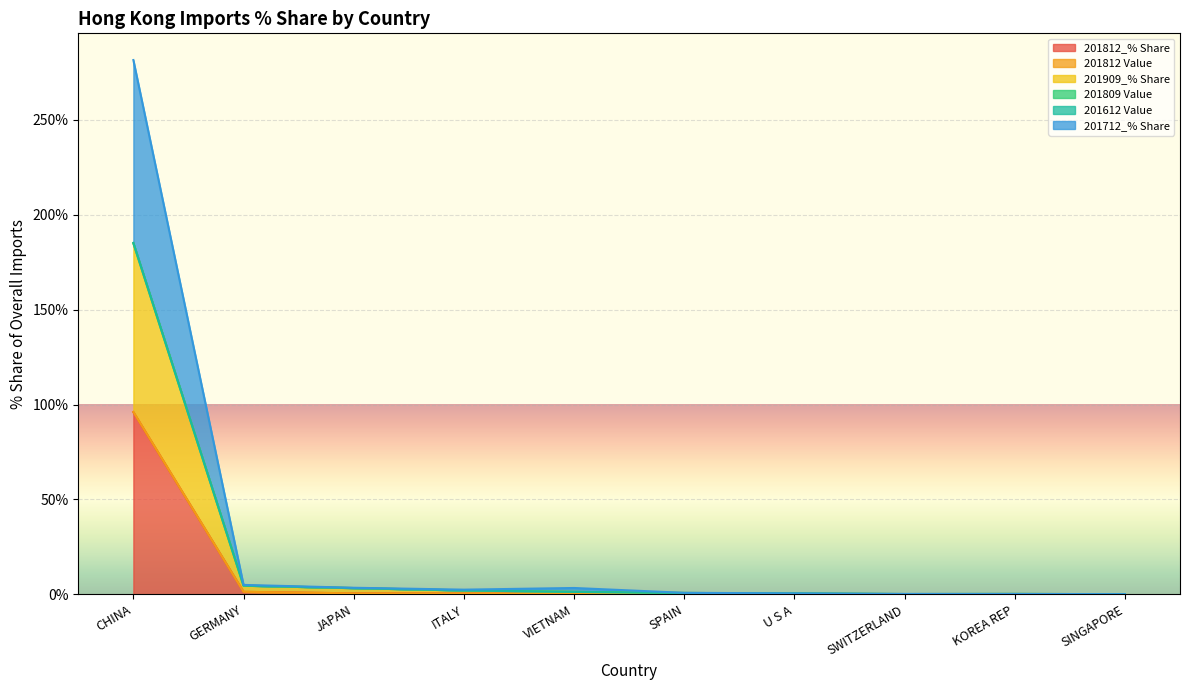

Between KOREA REP and SINGAPORE, which series saw the biggest shift?

201909_% Share